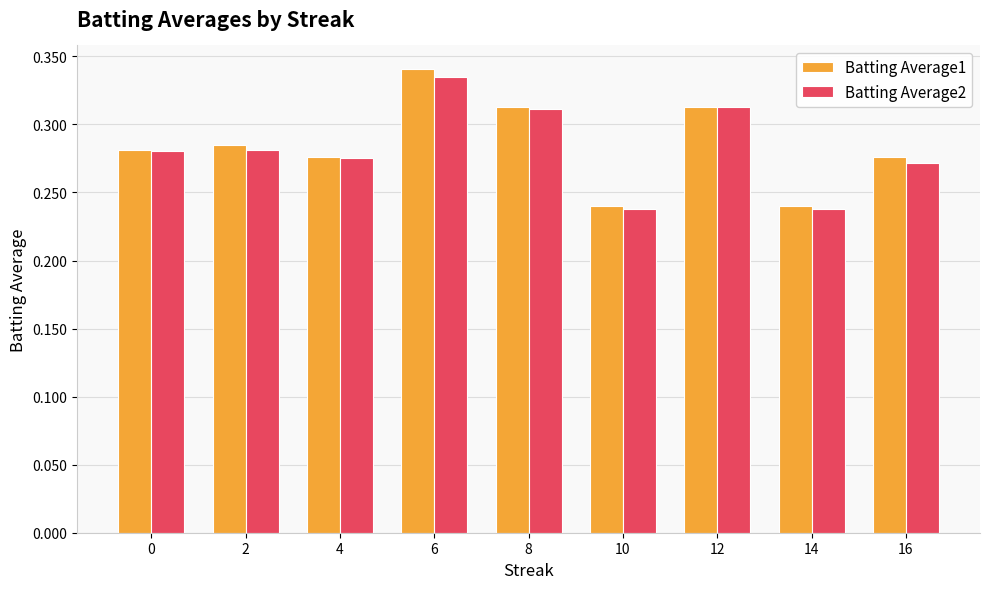

Is it true that Batting Average1 equals 0.1 at 4?

False